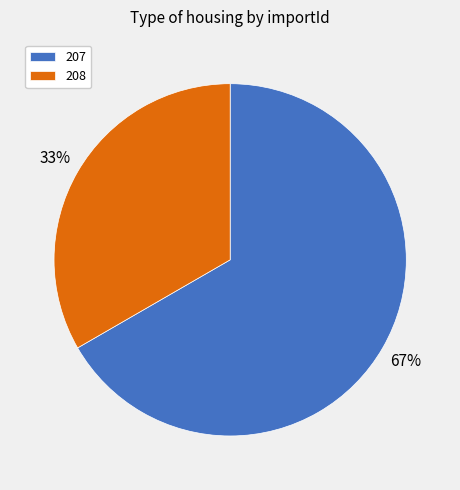

Does 208 account for over 50% of the chart?

No